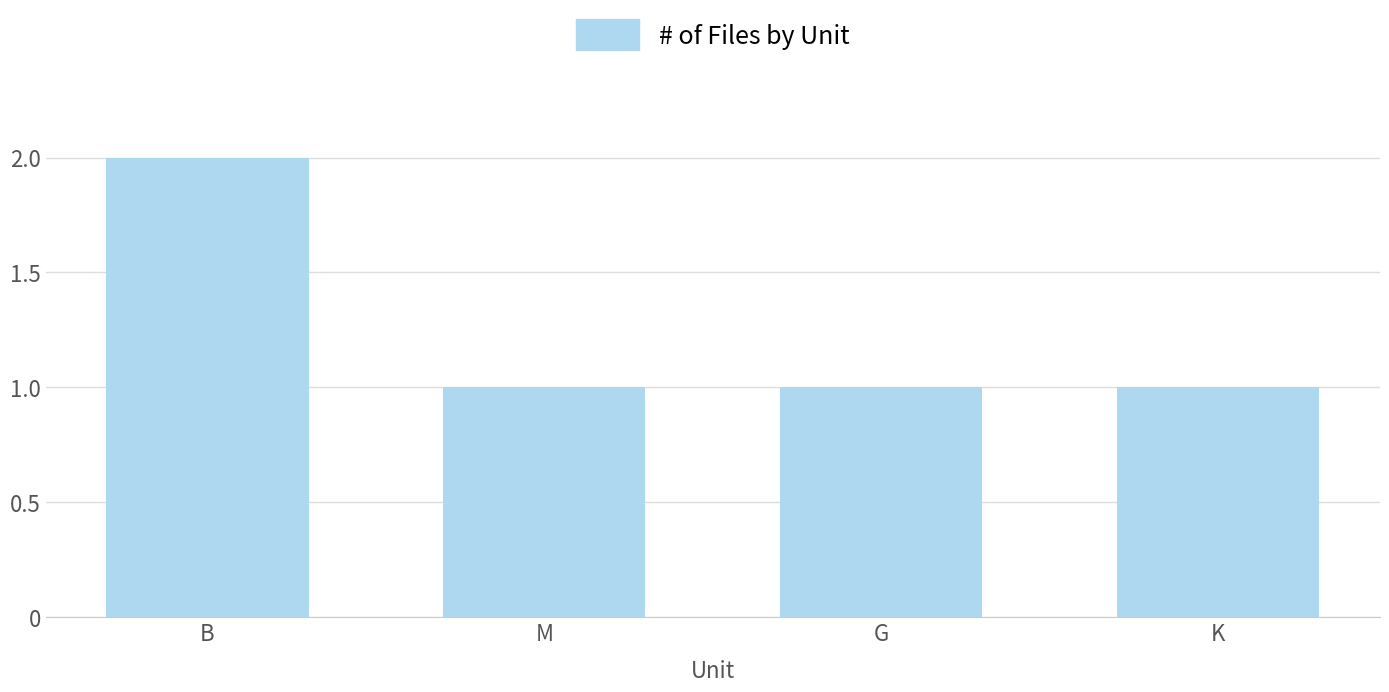

What is the smallest value displayed?

1